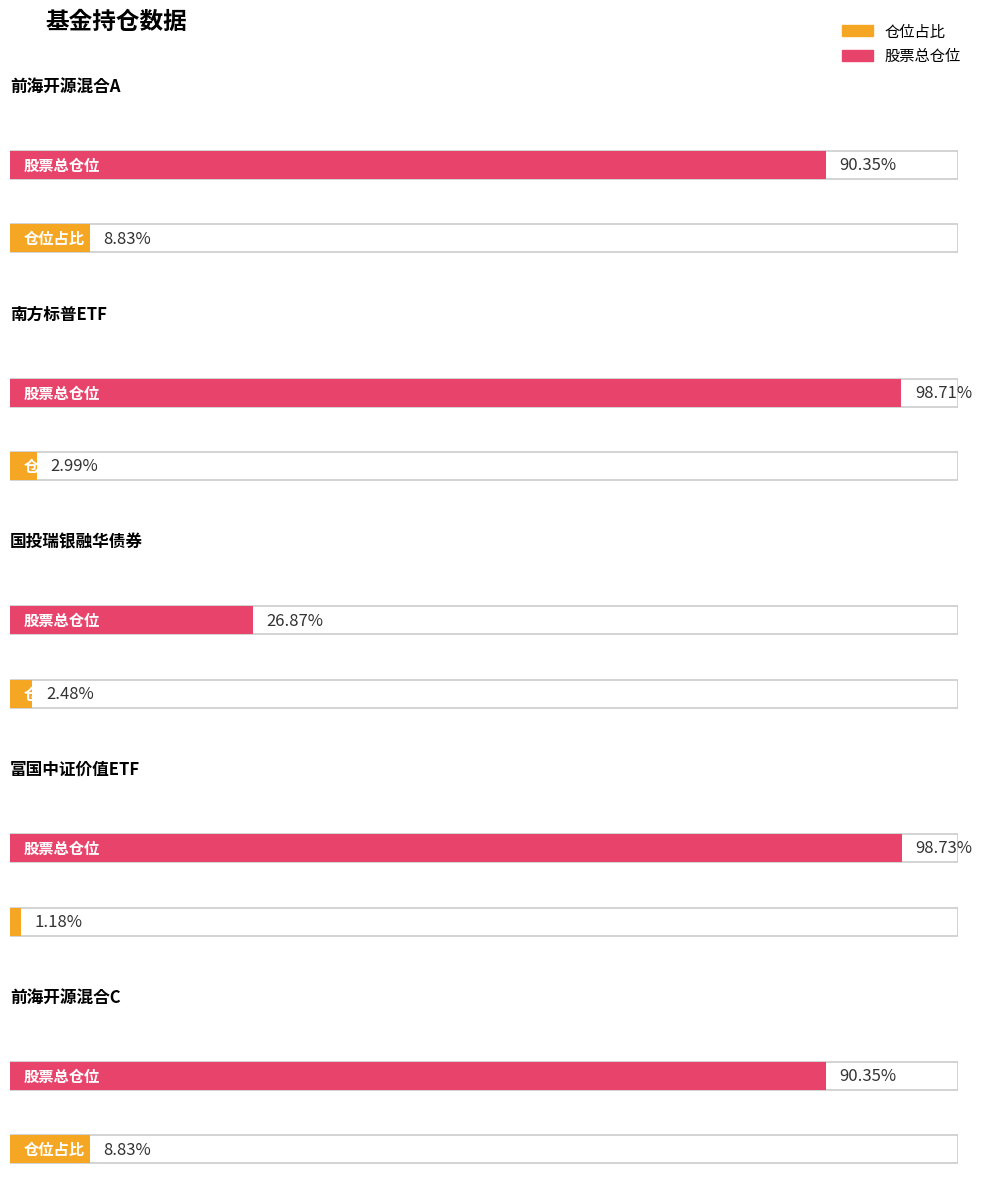

Is it true that 仓位占比 equals 3.0 at 南方标普中国A股大盘红利低波50ETF?

True